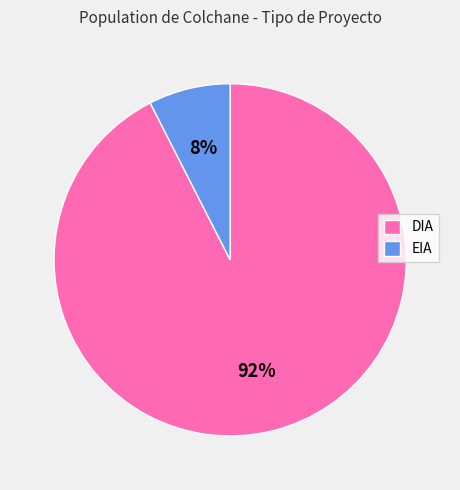

The DIA slice represents 92% of the pie. True or false?

True